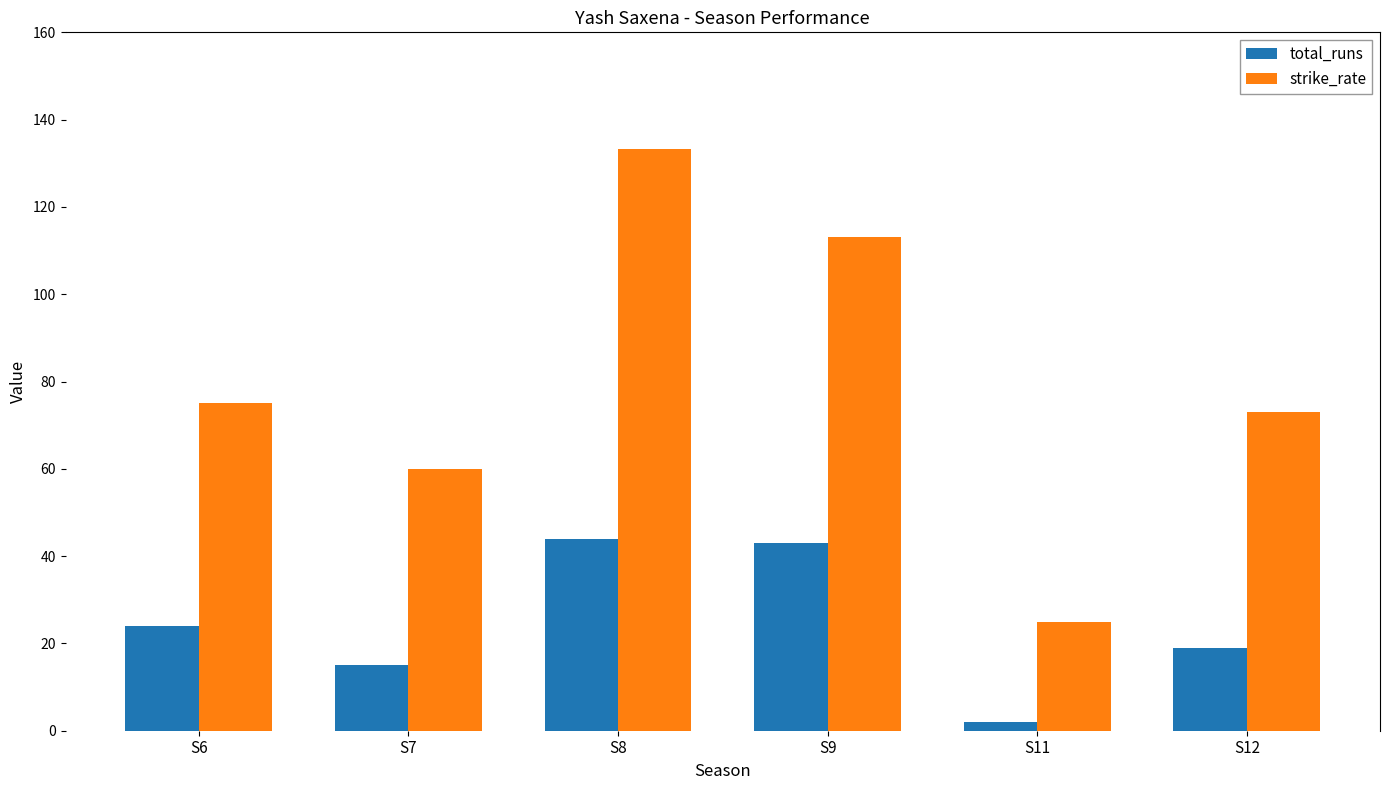

At which category is the sum across all series the highest?

S8